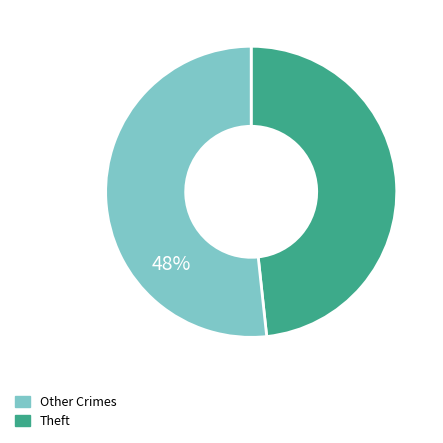

Is there a majority slice in this chart?

Yes